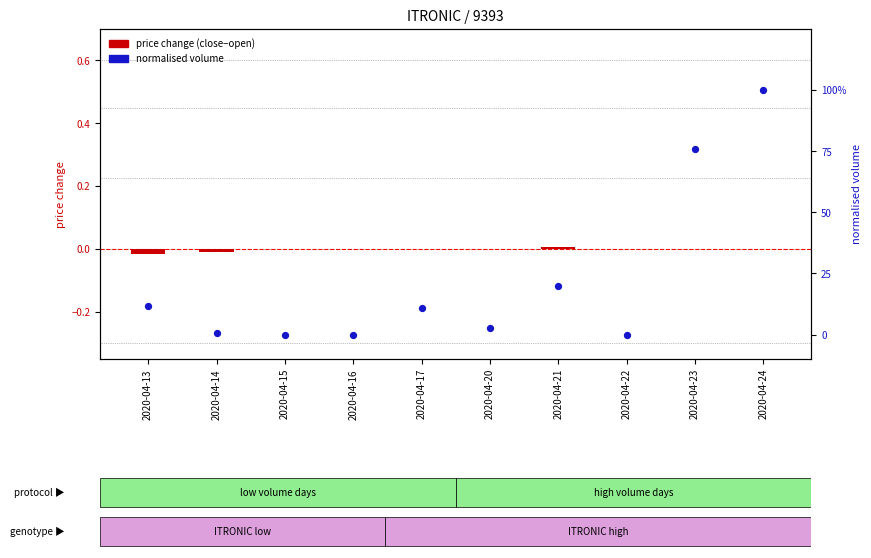

Which series has the largest Y range (max minus min)?

normalised volume